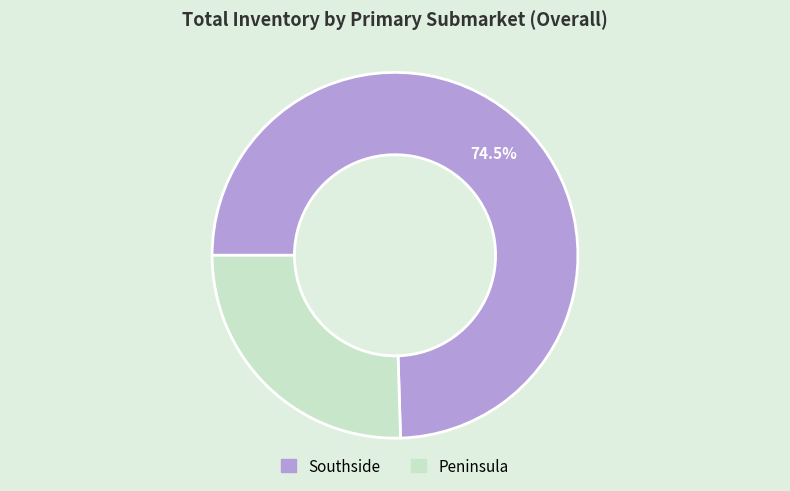

What is the majority slice?

Southside